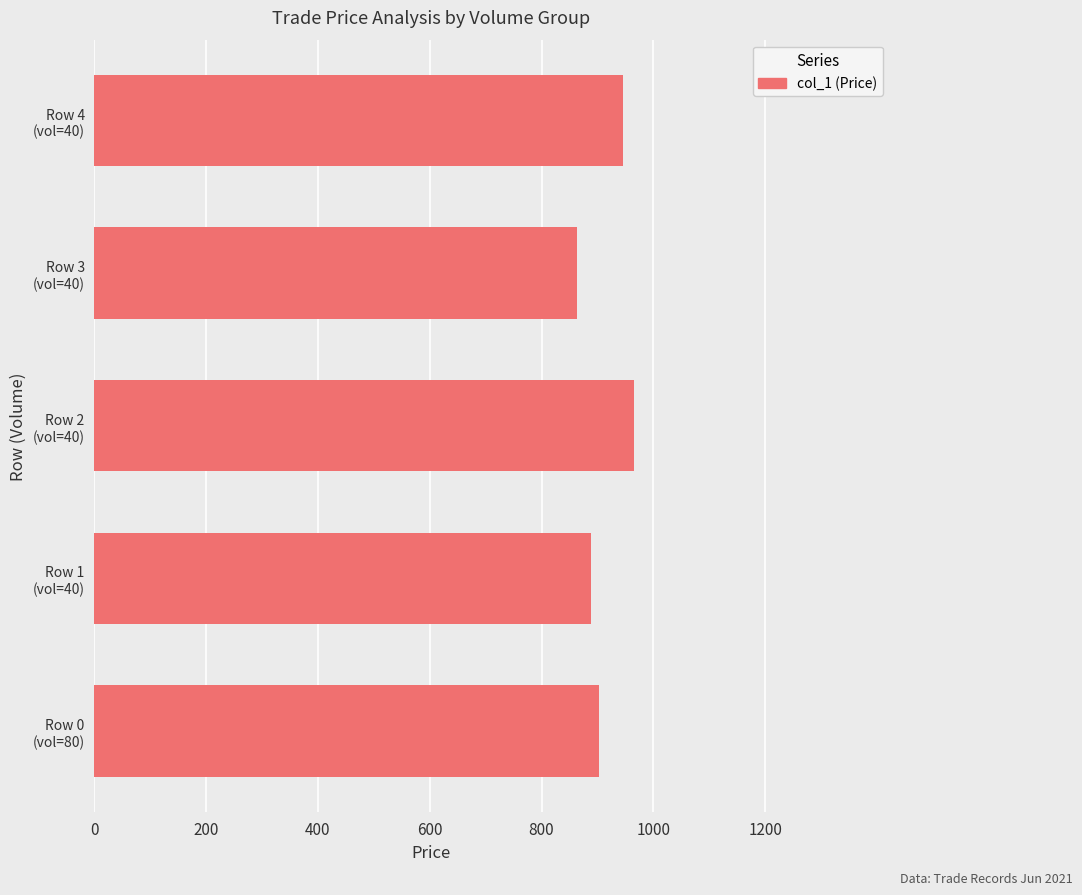

What is the sum of all values?

4565.7